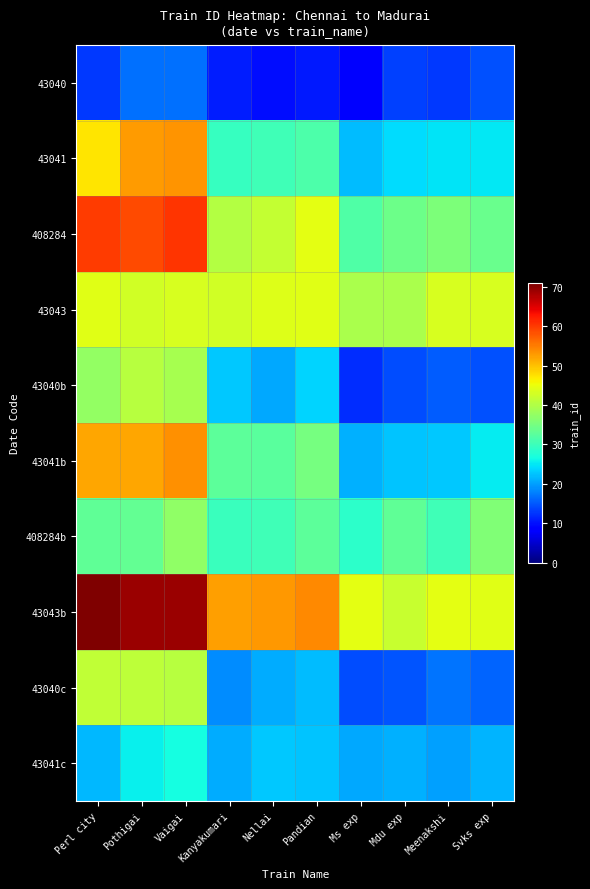

At Kanyakumari, list the series in order from smallest to largest.

43040, 43040c, 43041c, 43040b, 43041, 408284b, 43041b, 408284, 43043, 43043b